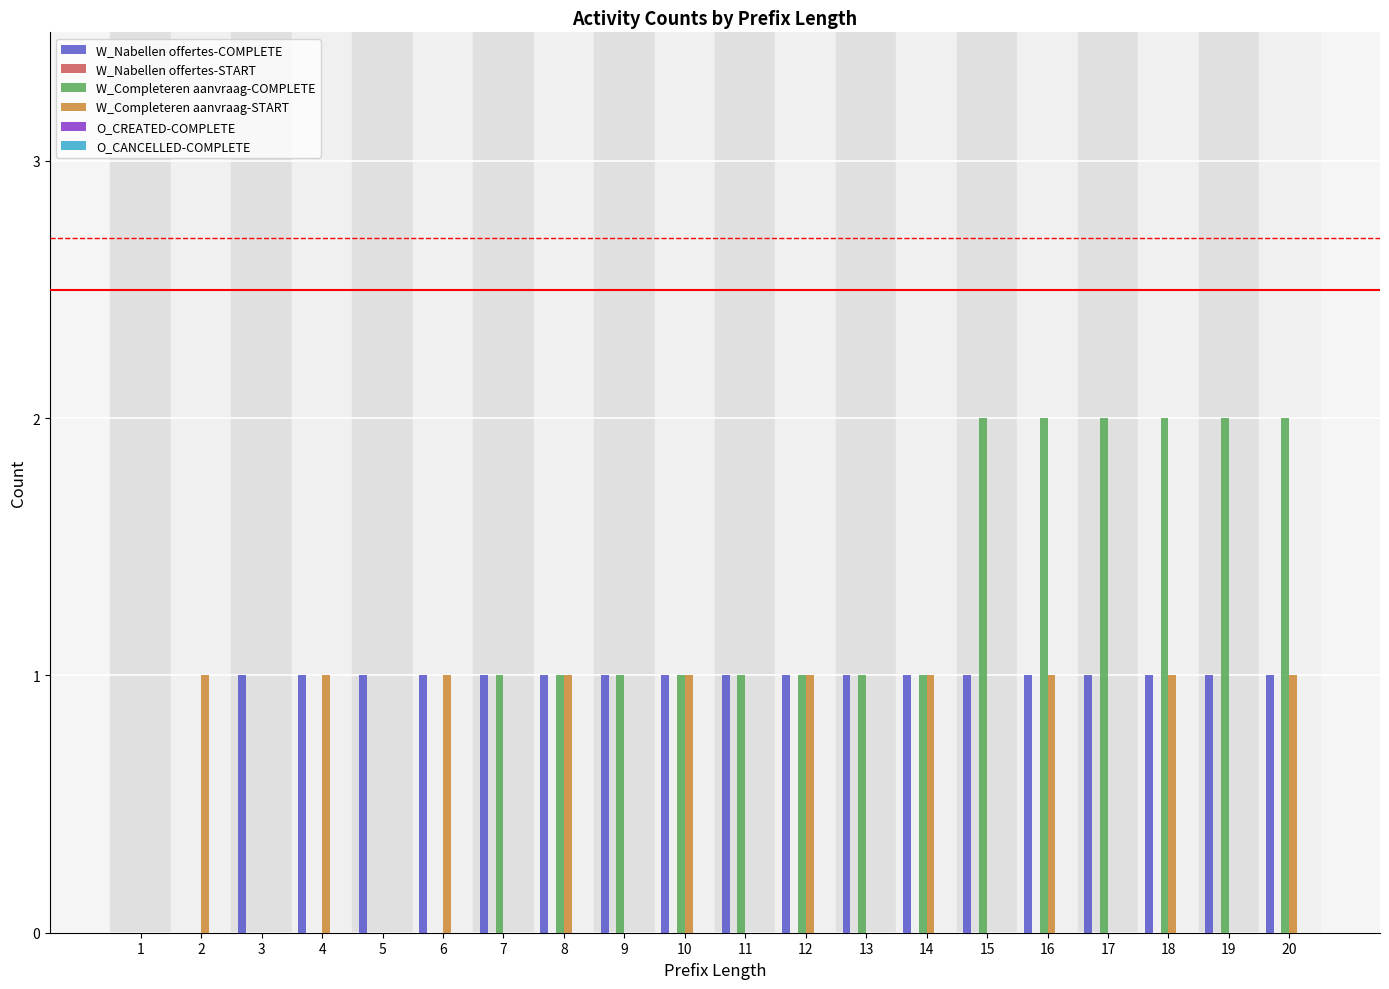

Between 11 and 17, which series saw the biggest shift?

W_Completeren aanvraag-COMPLETE